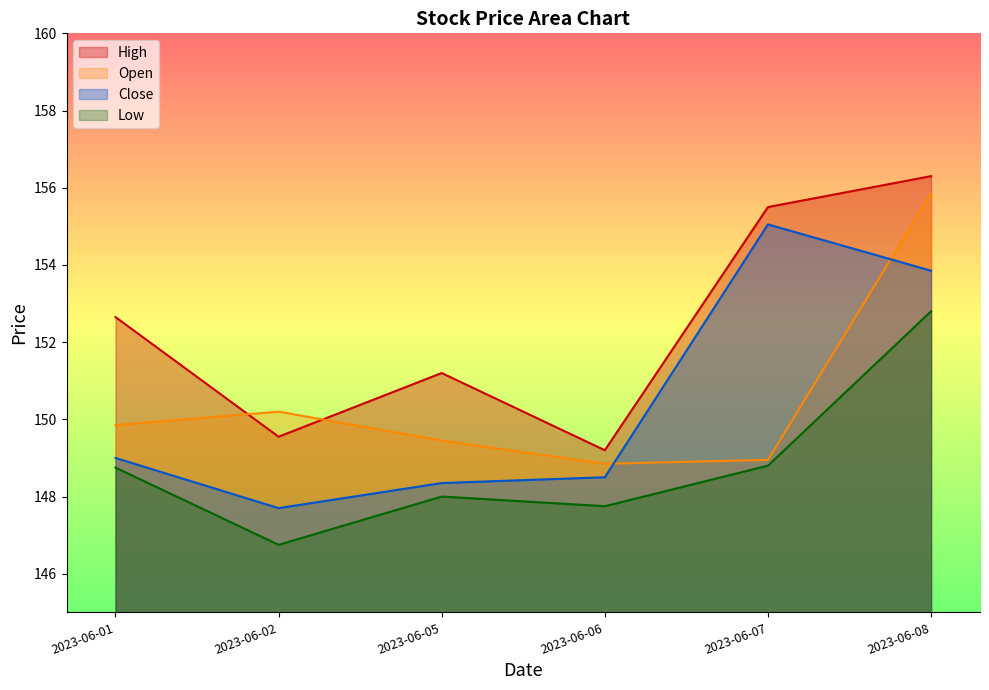

What are all the series names shown in the legend?

High, Open, Close, Low